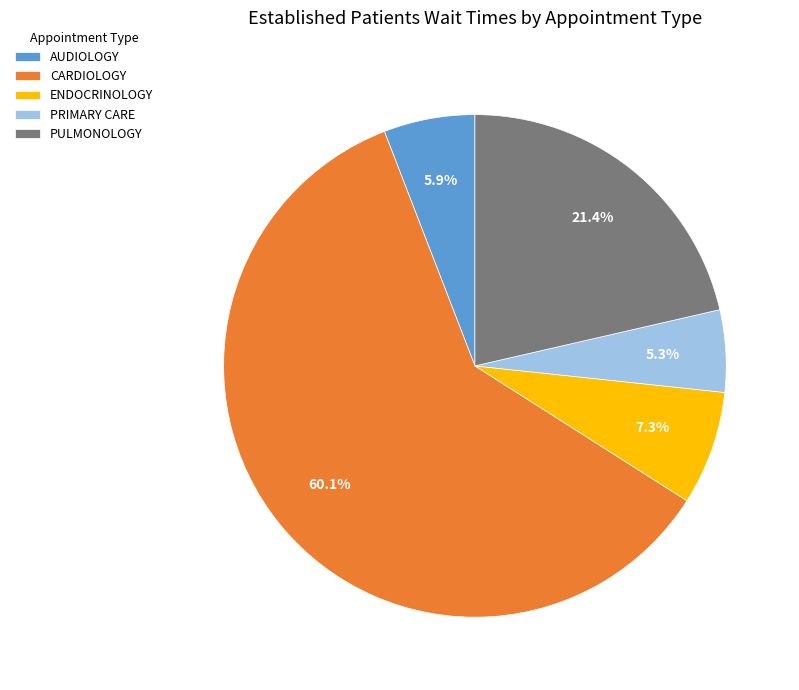

Which category has the biggest portion of the pie?

CARDIOLOGY